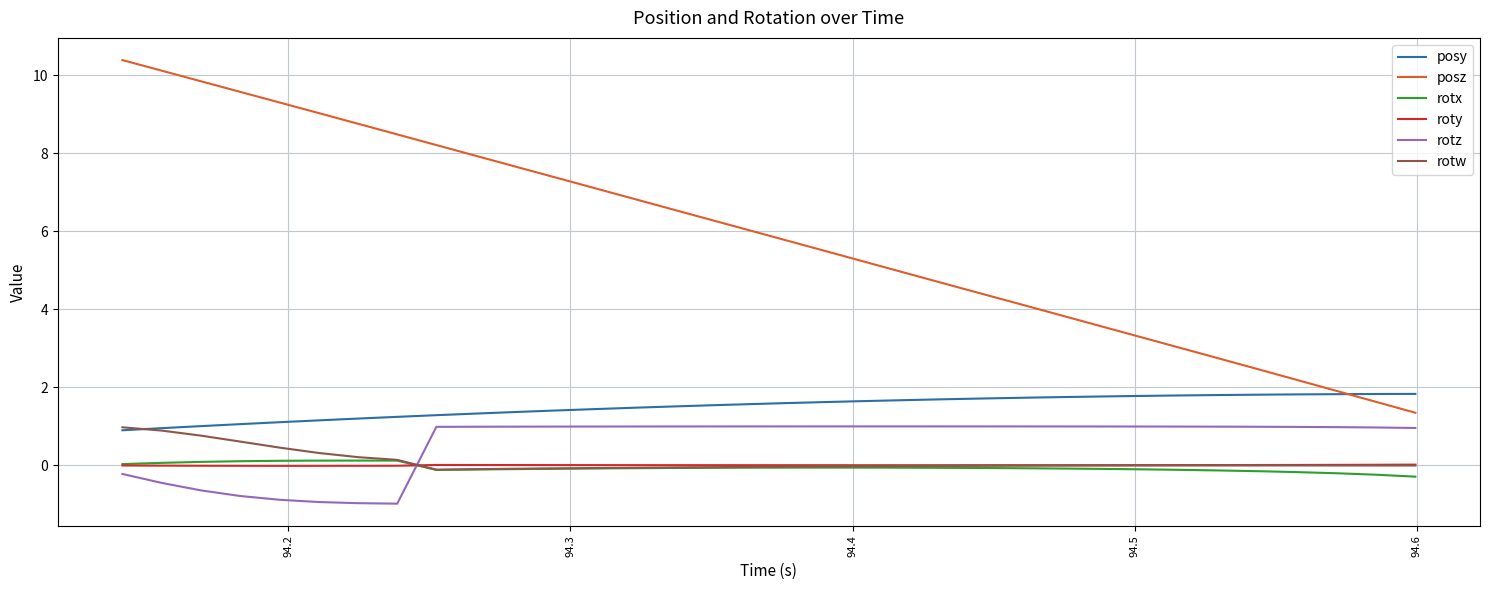

True or false: rotx and posy cross at least once.

False